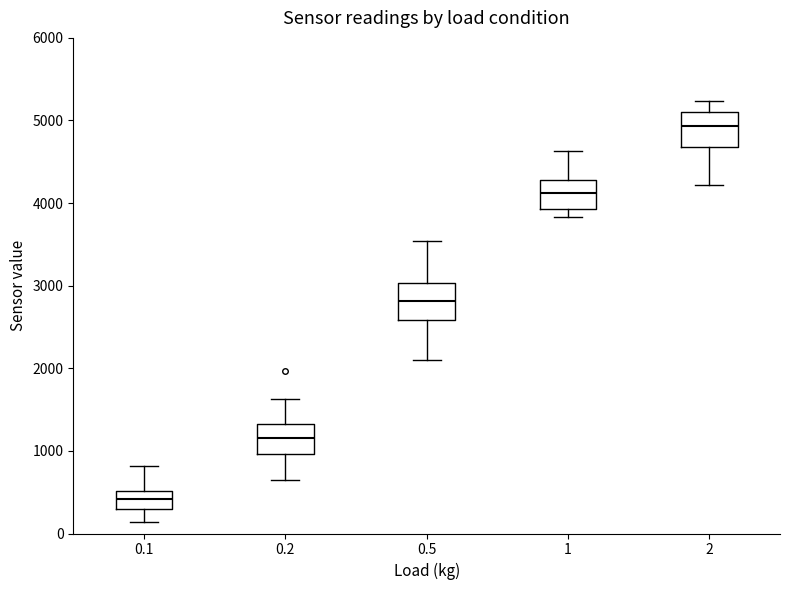

Which box's median line is the highest?

2